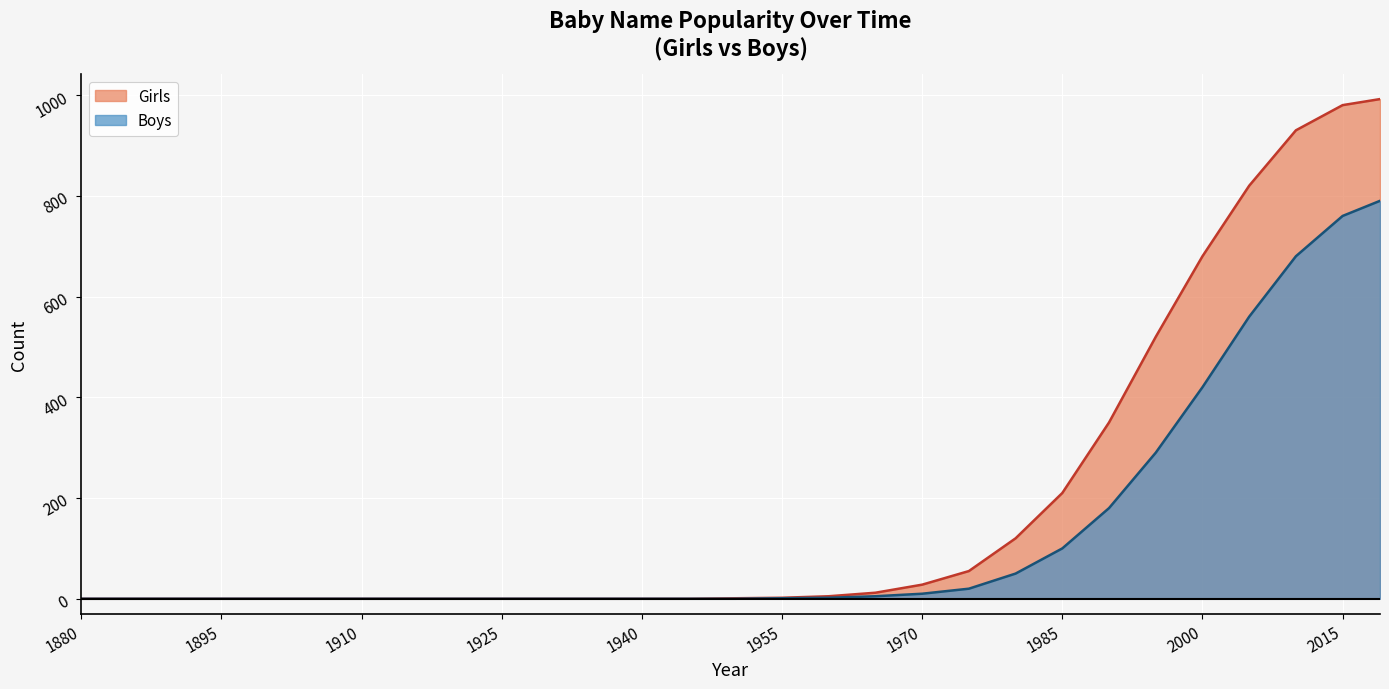

Which category has the highest value in the Boys series?

2019